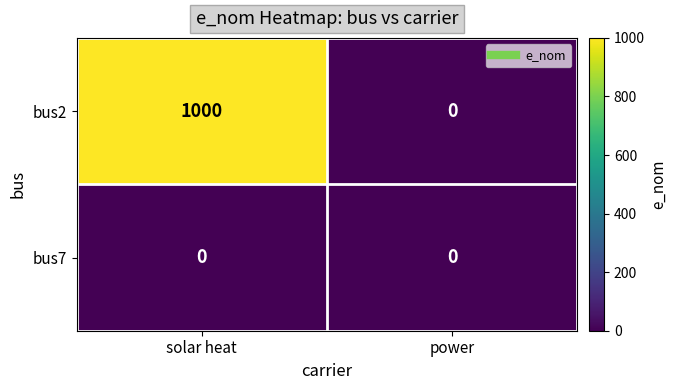

The bus7 series shows 0 at power. True or false?

True